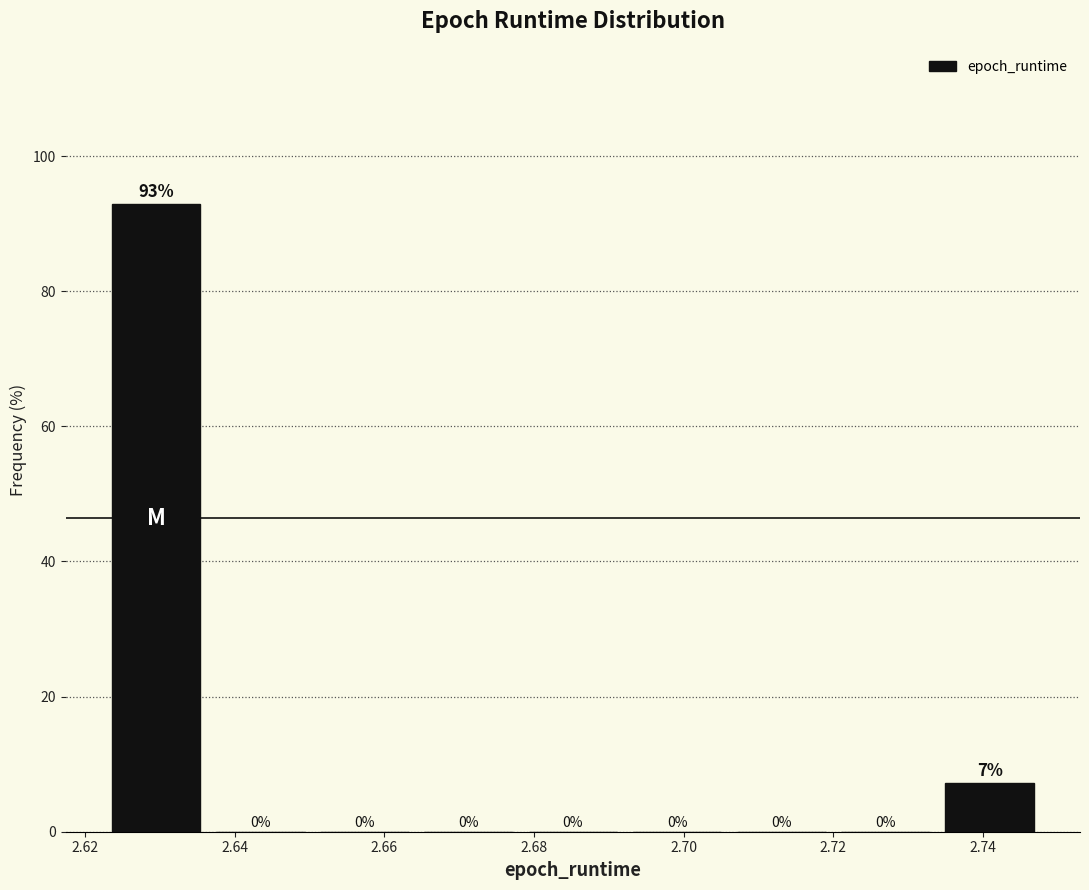

Over which range of the x-axis is the bar tallest?

2.622 to 2.636